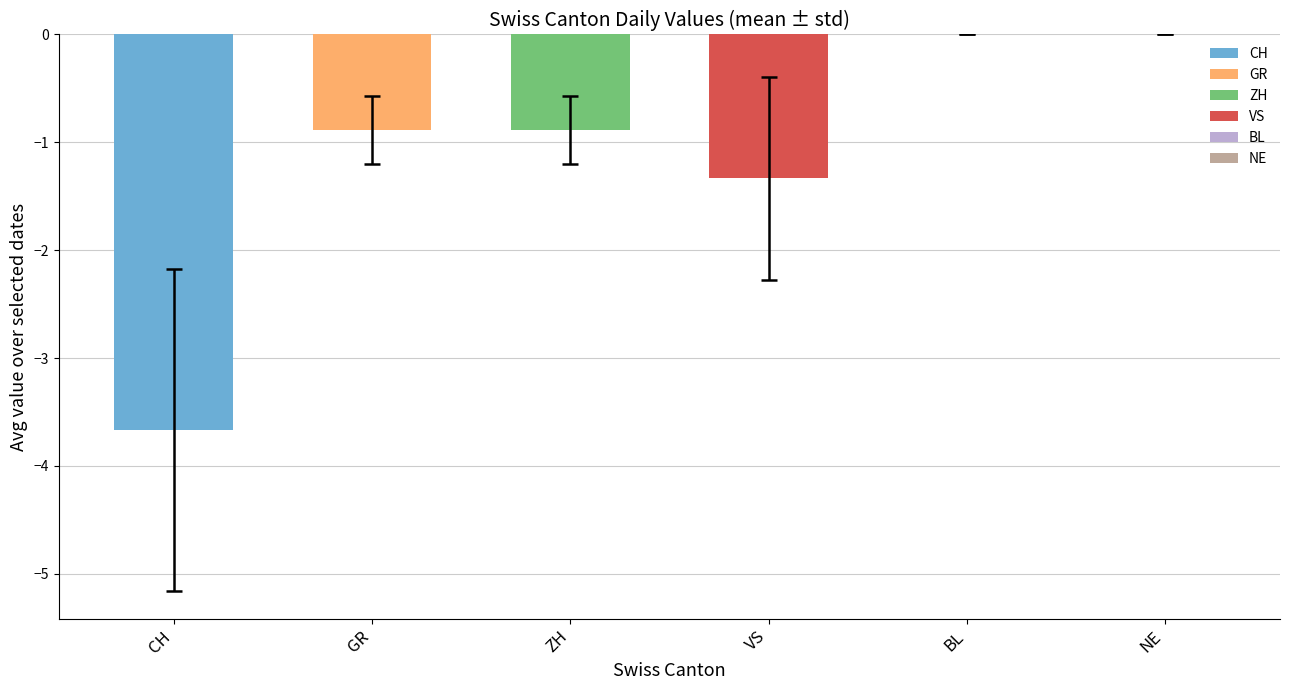

What are all the series names shown in the legend?

CH, GR, ZH, VS, BL, NE